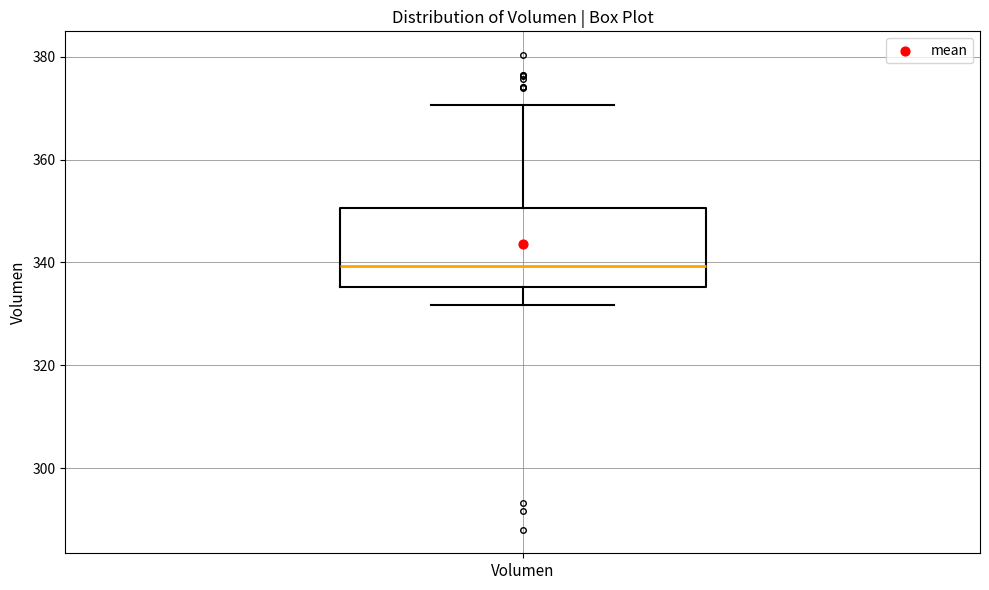

Where does the upper whisker of the box for Volumen end on the y-axis? The values are not printed on the chart, so give them approximately, as read against the axis.

370